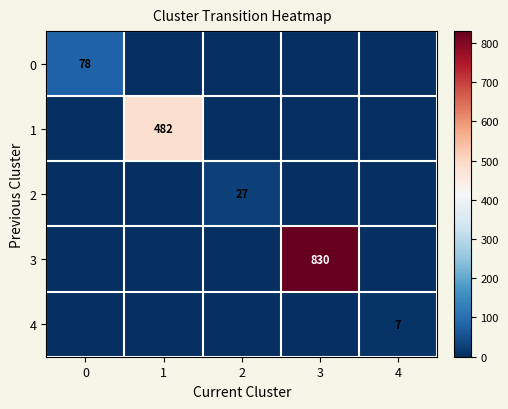

Count the number of categories in the chart.

5